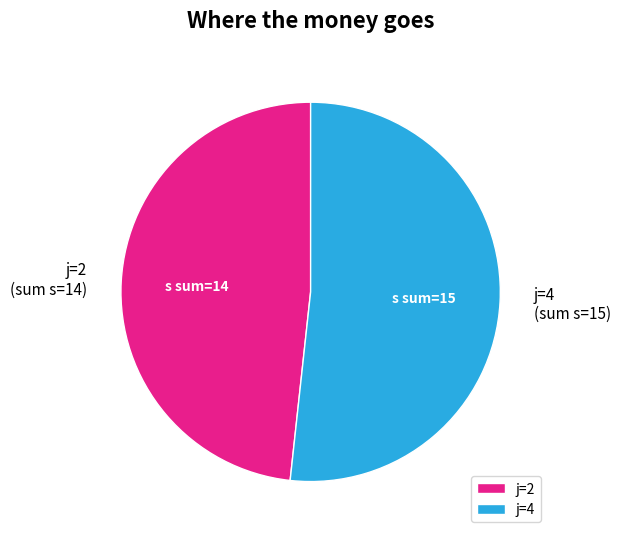

Combined, do j=2 and j=4 account for over 50%?

Yes